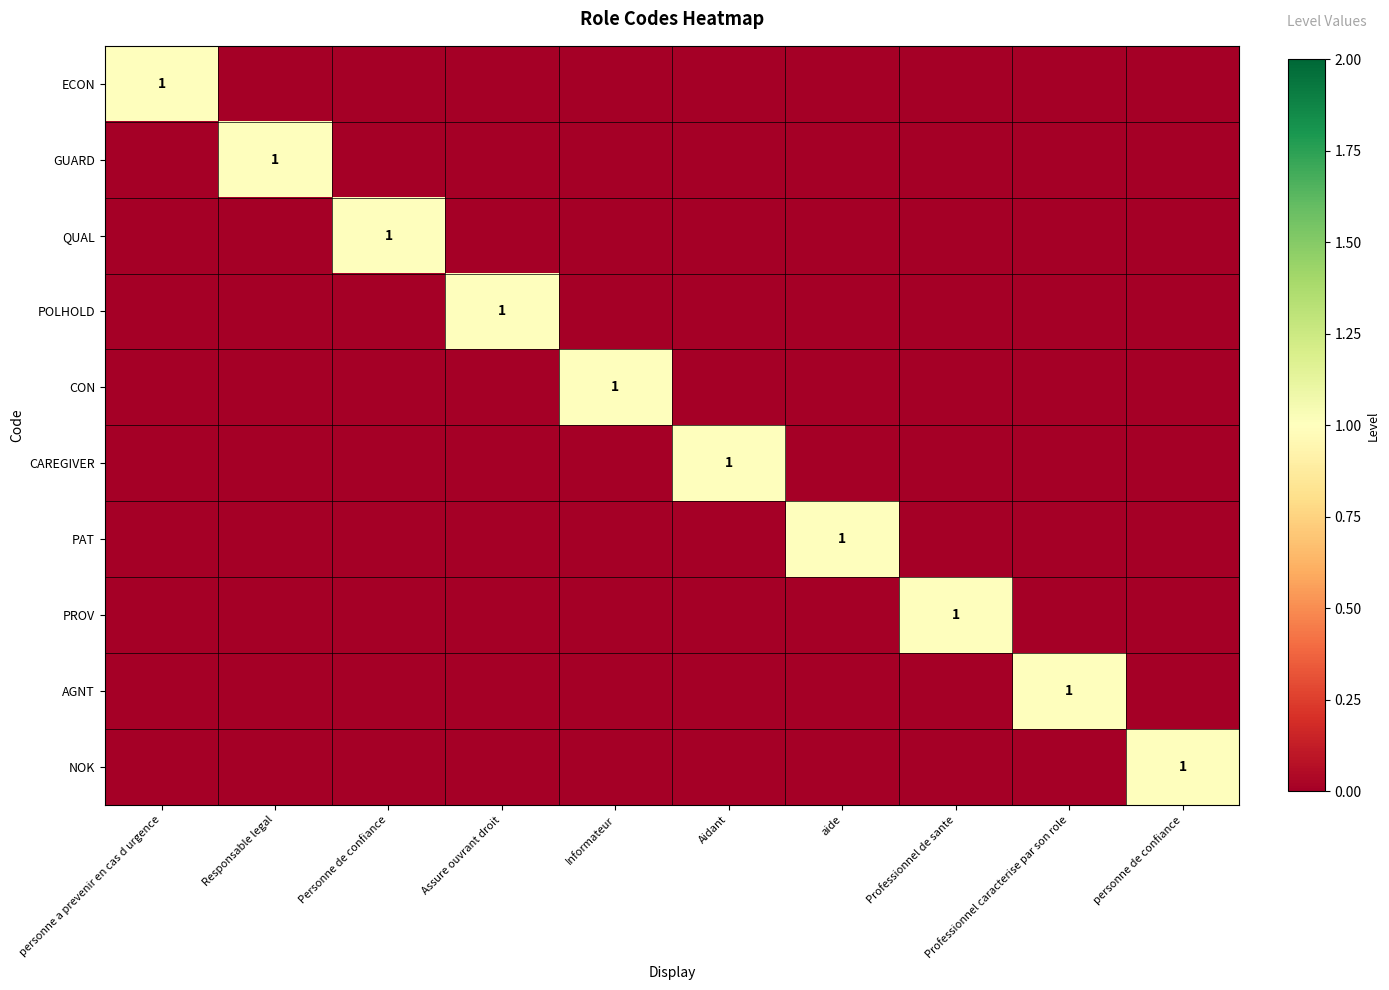

The value of NOK at personne de confiance is 1. True or false?

True